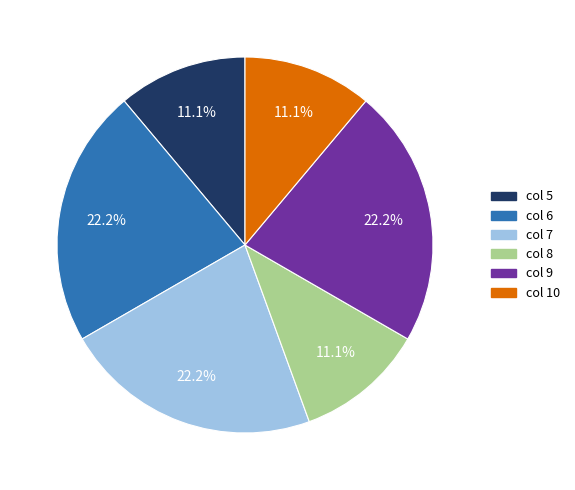

Does any single category account for the majority?

No